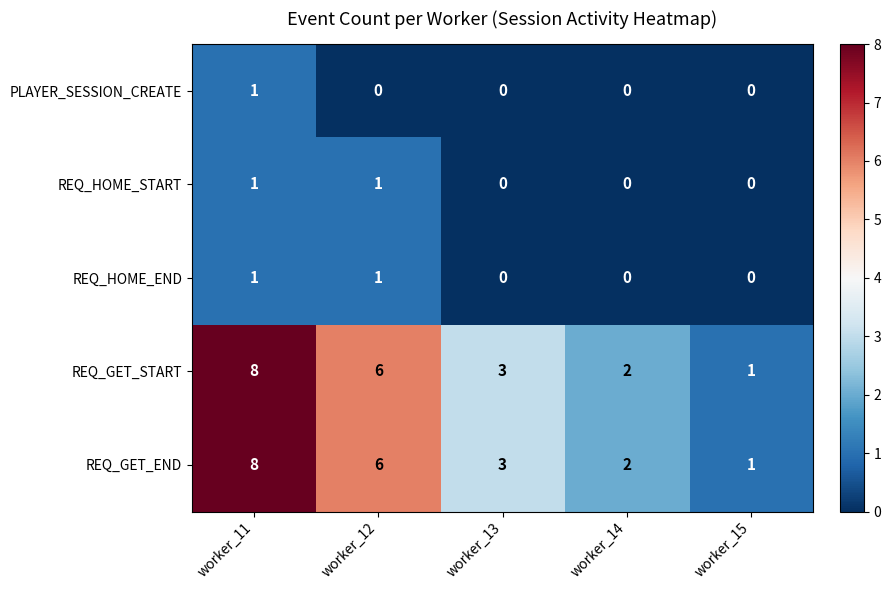

What is the difference between the second highest and second lowest values in the REQ_GET_START series?

4